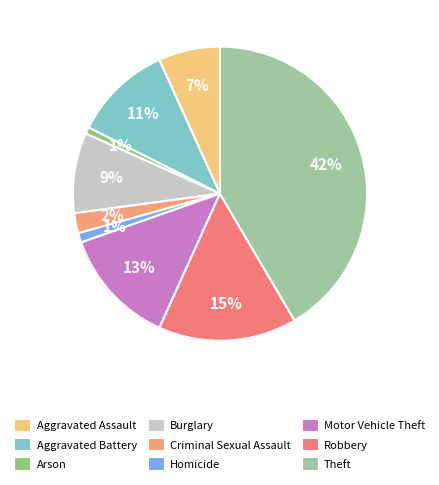

The Criminal Sexual Assault slice represents 1% of the pie. True or false?

False